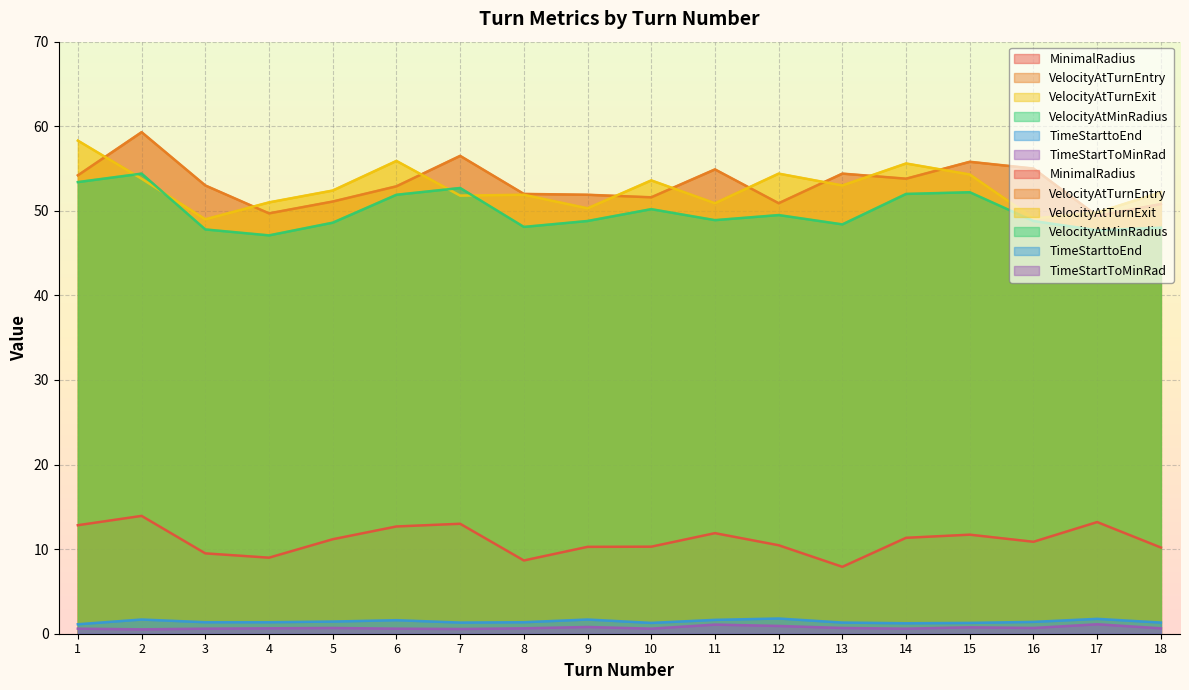

Is it true that MinimalRadius equals 5.4 at 3?

False